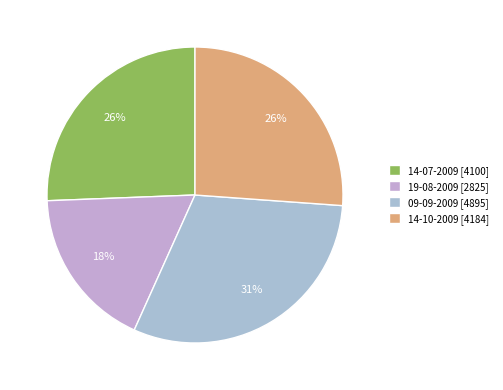

What is the total percentage of 14-07-2009 and 14-10-2009?

51.8%